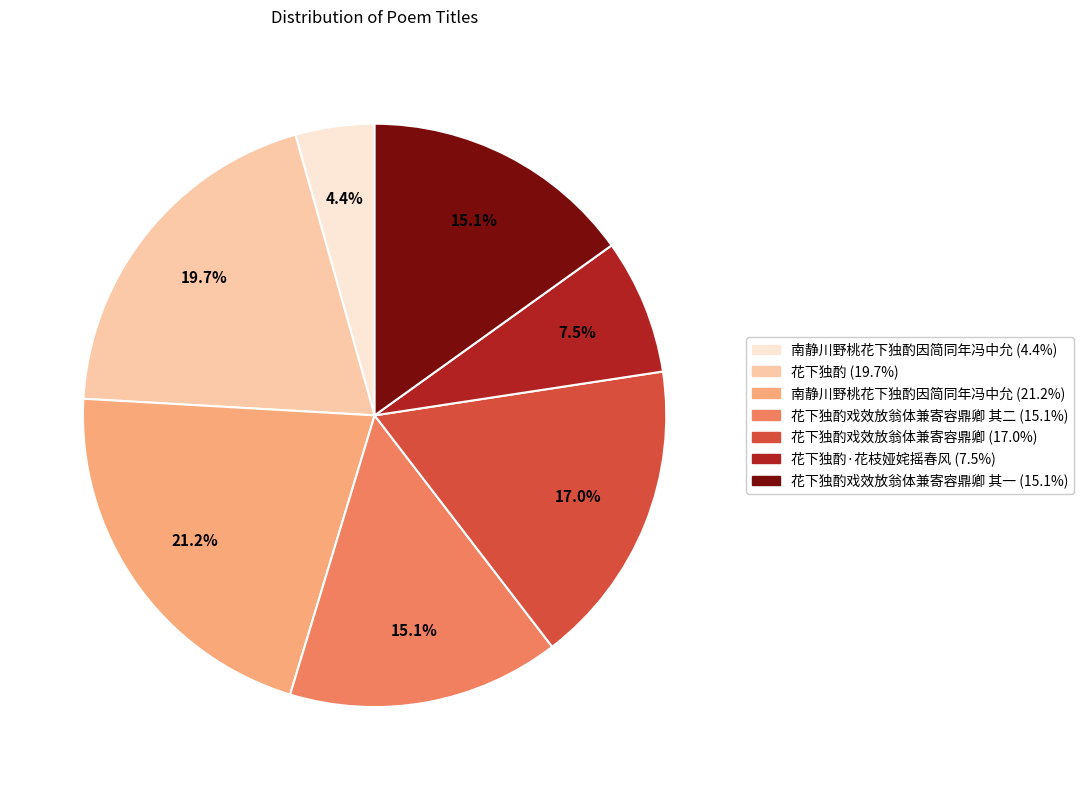

How many slices are in this pie chart?

7